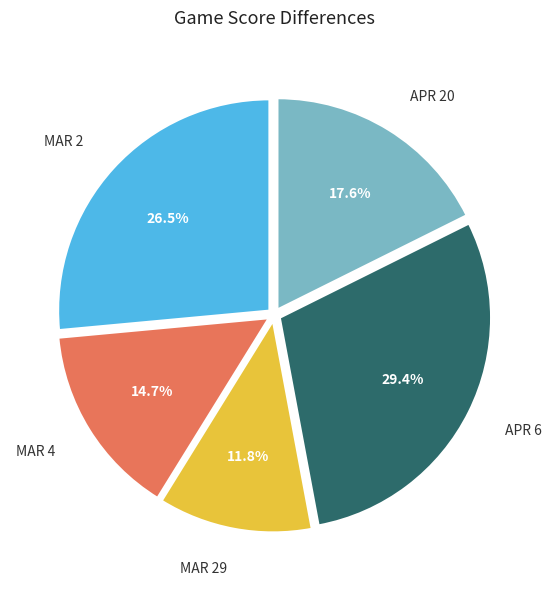

Is there any slice that represents more than half of the pie?

No